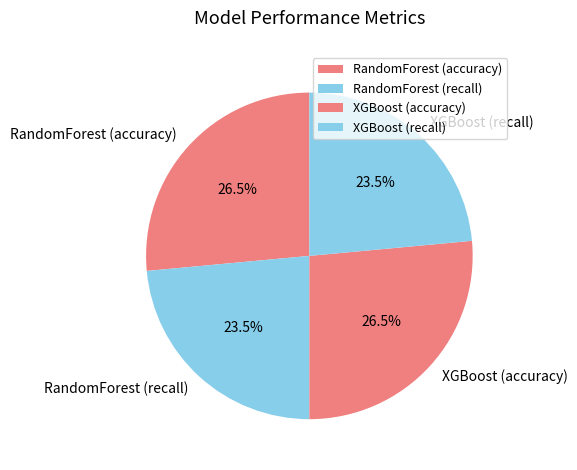

Is there any slice that represents more than half of the pie?

No